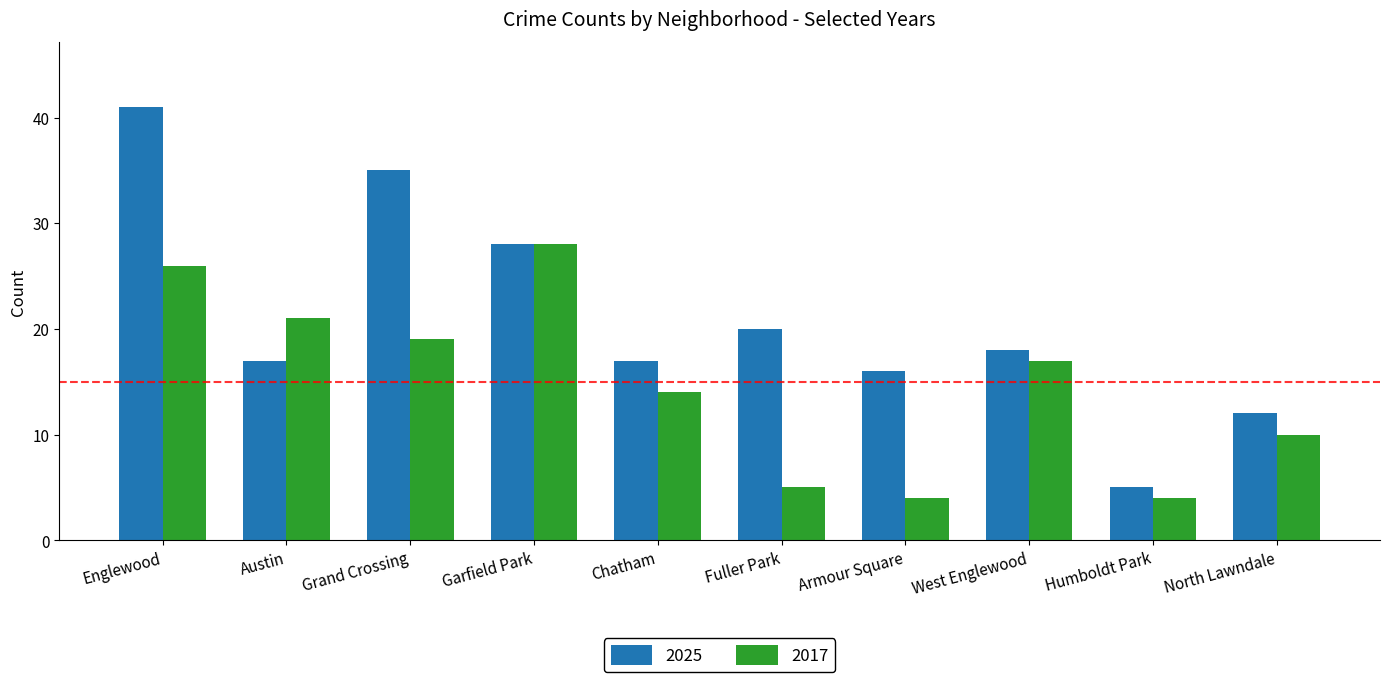

Rank the series at Englewood from lowest to highest value.

2017, 2025